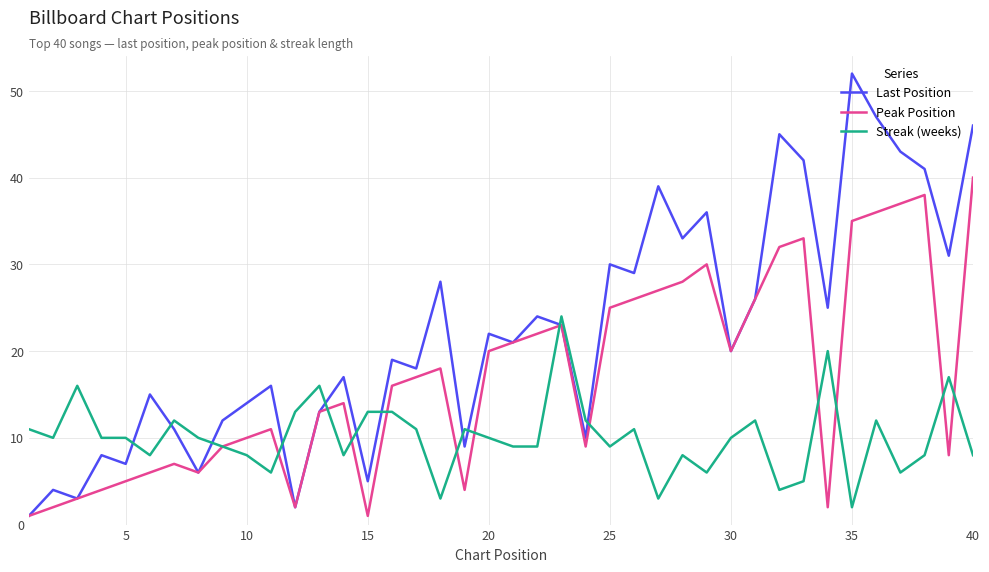

Count the number of data series in this chart.

3